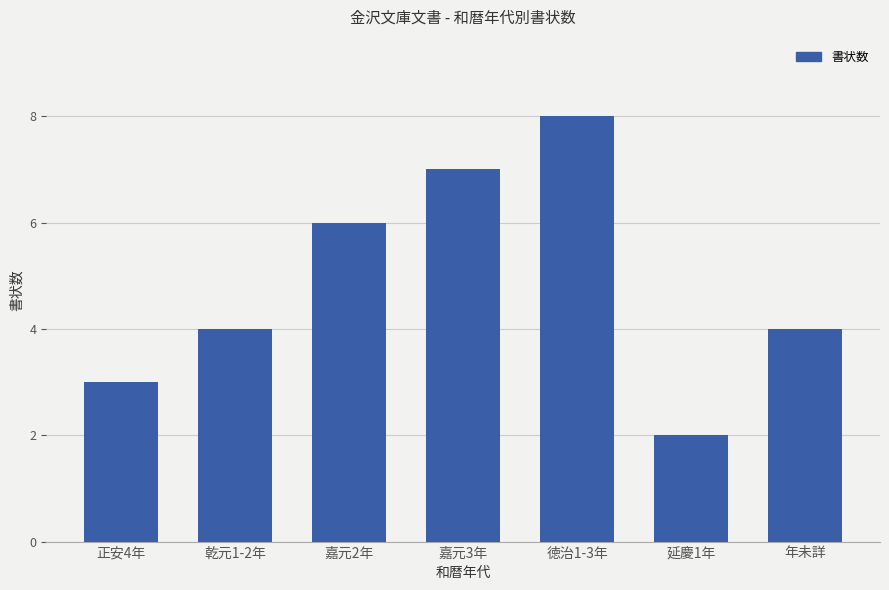

What value does the data have at 徳治1-3年?

8